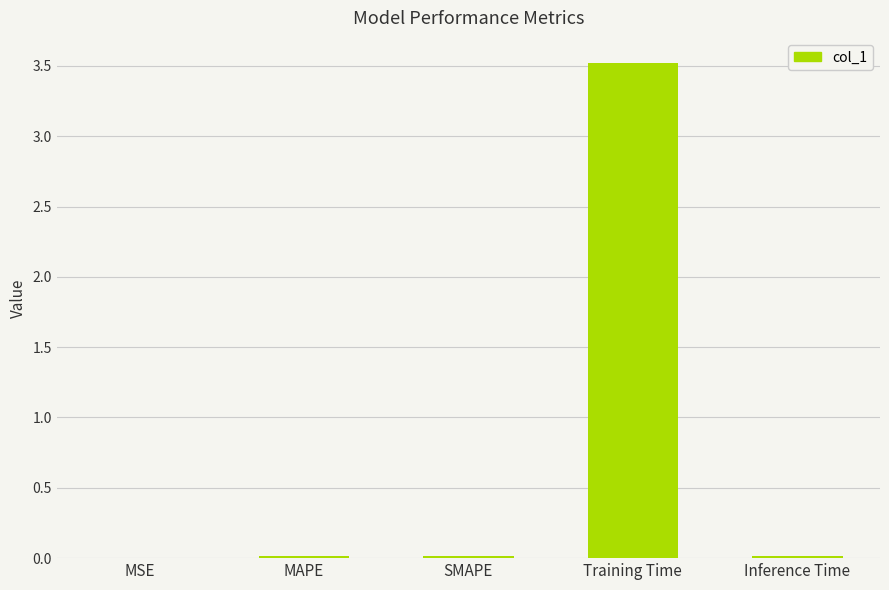

Is it true that the value at Training Time is 3.5?

True